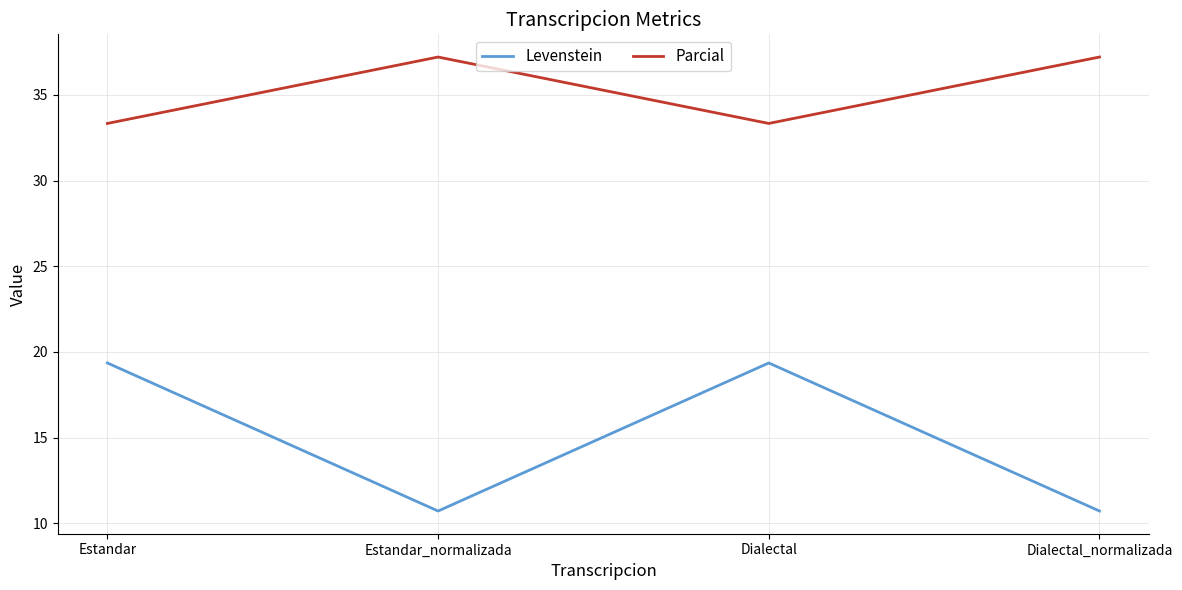

What is the difference between the second highest and second lowest values in the Levenstein series?

8.6